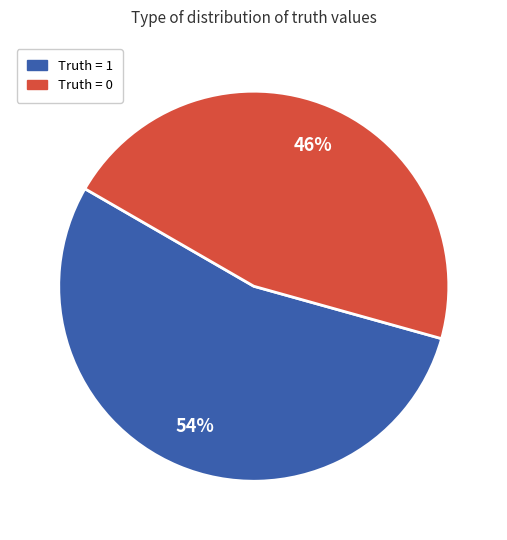

Count the number of slices in the pie.

2